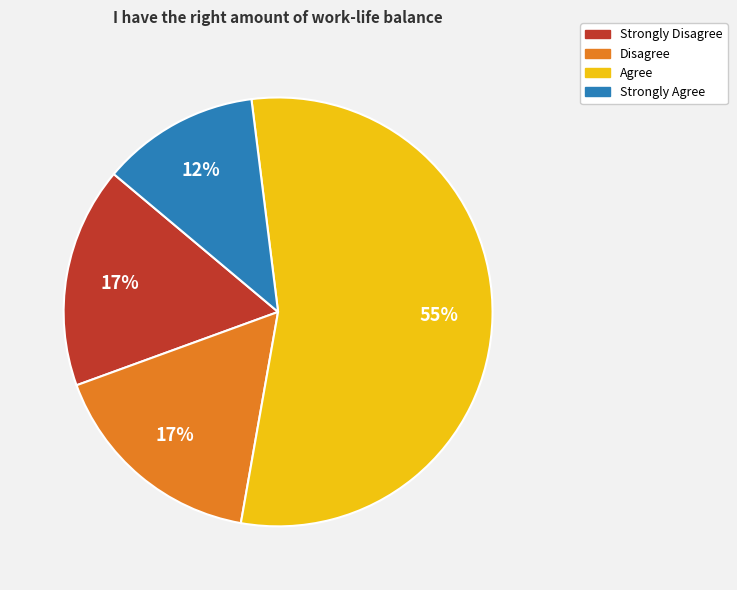

Which category has the smallest portion of the pie?

Strongly Agree